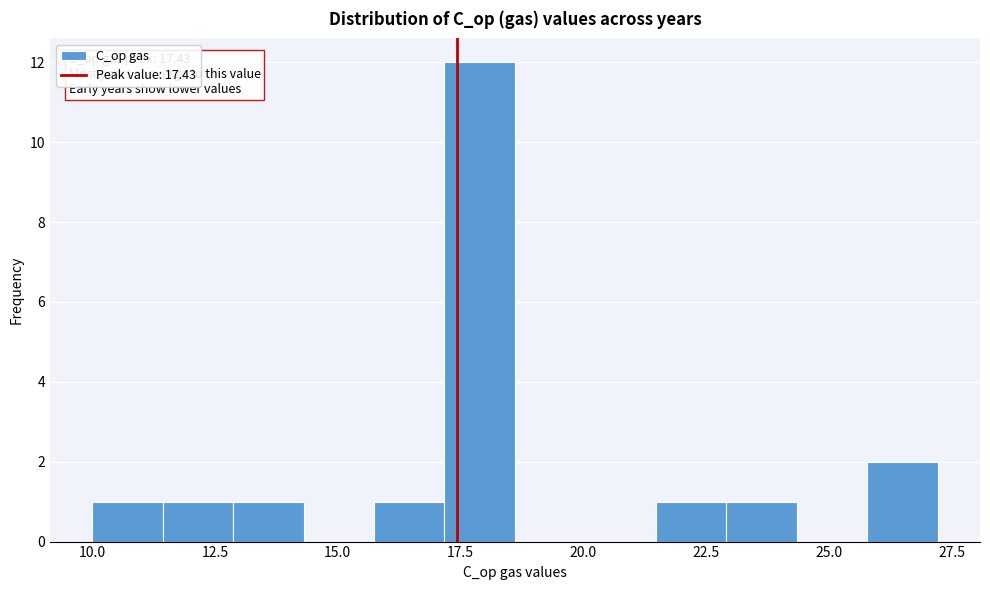

Around what value on the x-axis is the tallest bar? Give the approximate position of its centre, as read against the axis.

18.0